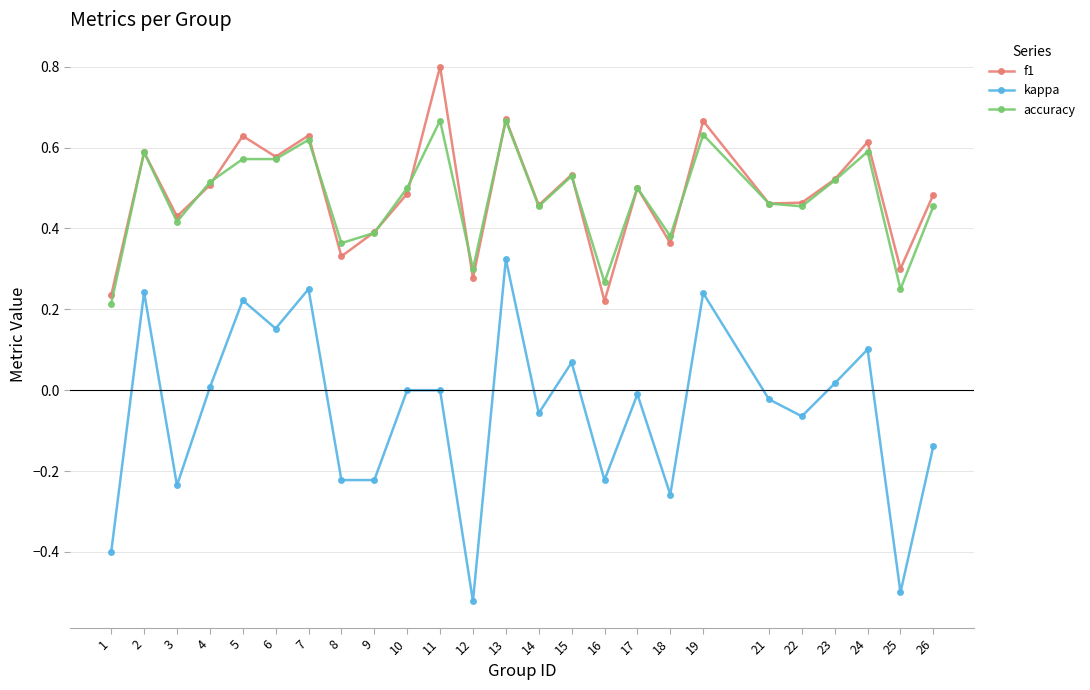

The kappa series shows -0.4 at 10. True or false?

False